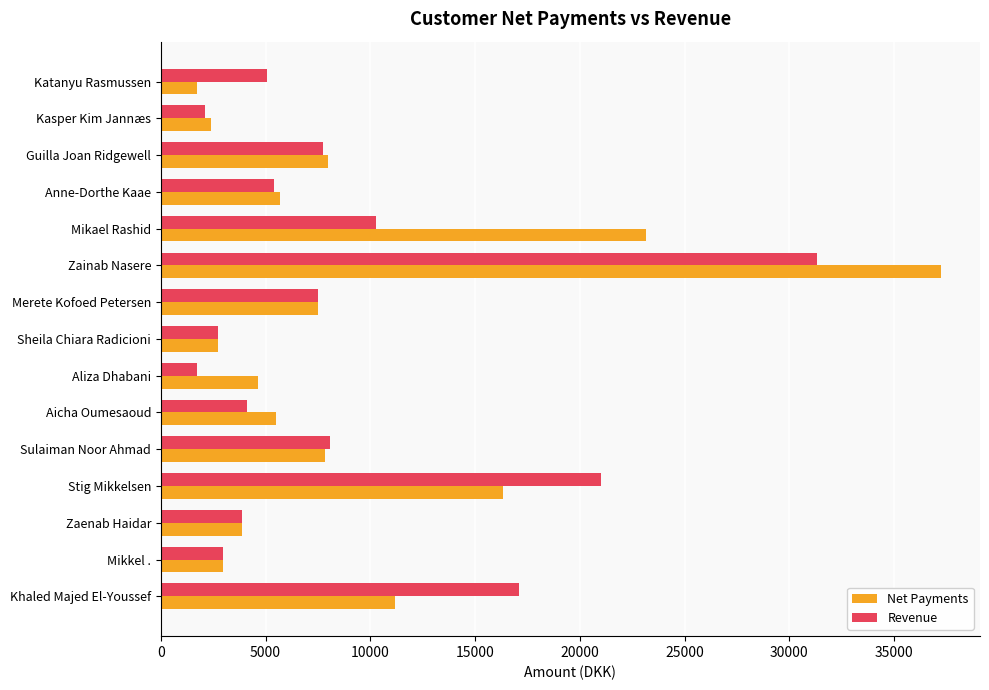

What is the sum of the Net Payments values at Sulaiman Noor Ahmad and Sheila Chiara Radicioni?

10562.5